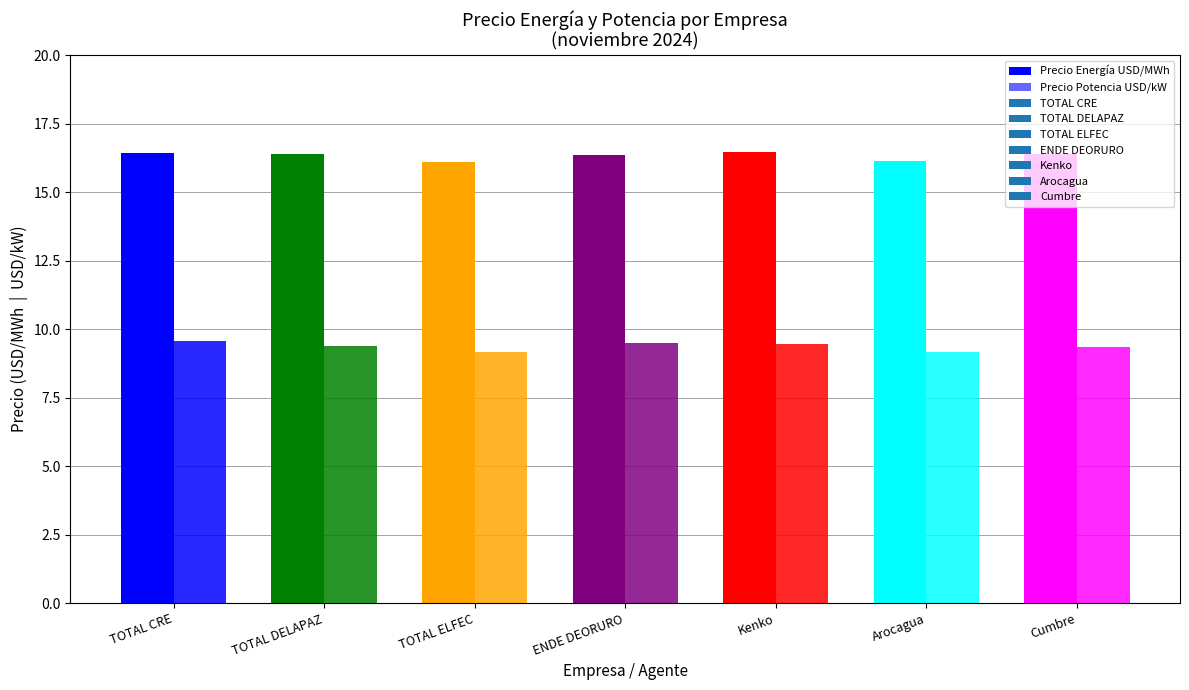

List the series in order of their overall mean, highest first.

Precio Energía USD/MWh, Precio Potencia USD/kW